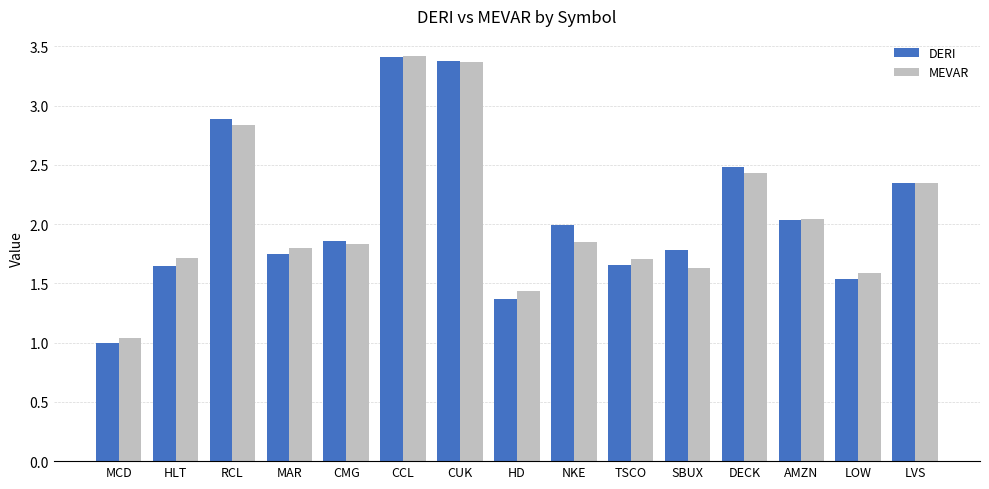

Which series changed the most between HLT and MAR?

DERI